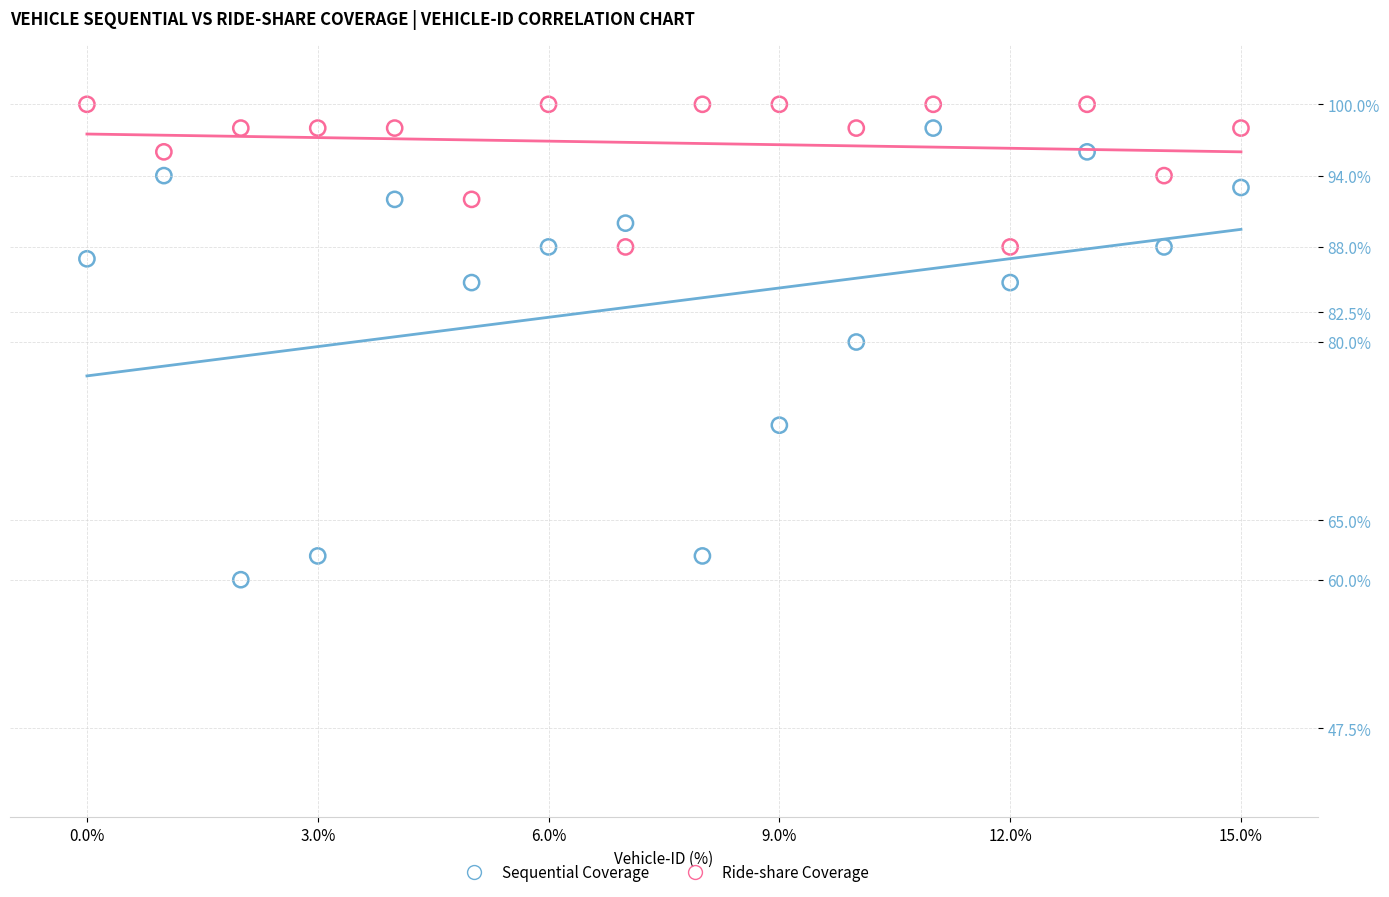

What are all the series names shown in the legend?

Sequential Coverage, Ride-share Coverage